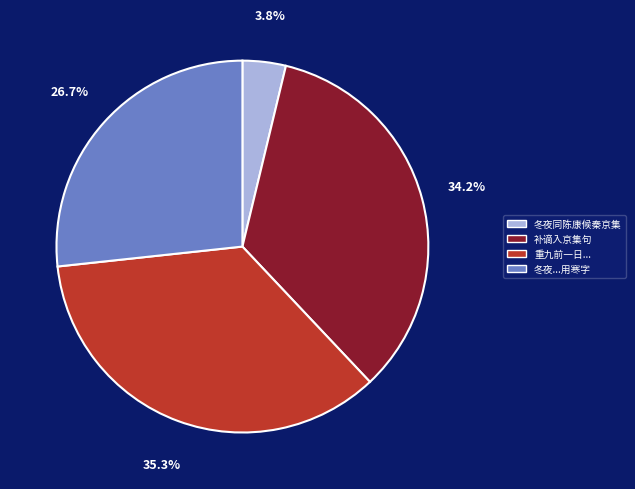

Does 冬夜同陈康候秦京集 represent more than half of the total?

No